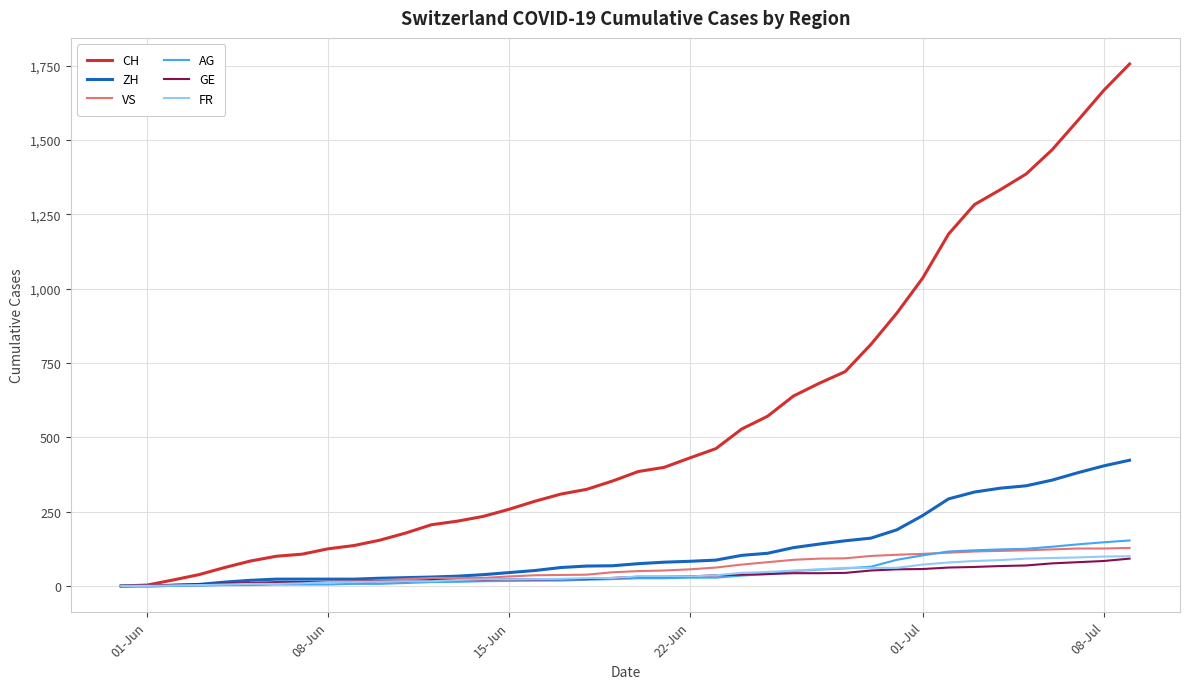

What is the maximum value shown in the chart?

1756